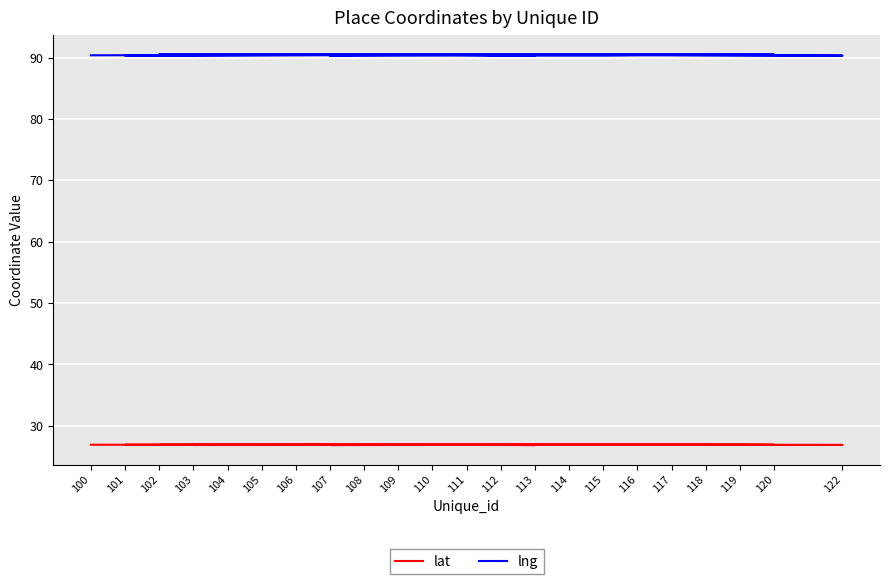

True or false: lat has a value of 26.9 at 122.

True